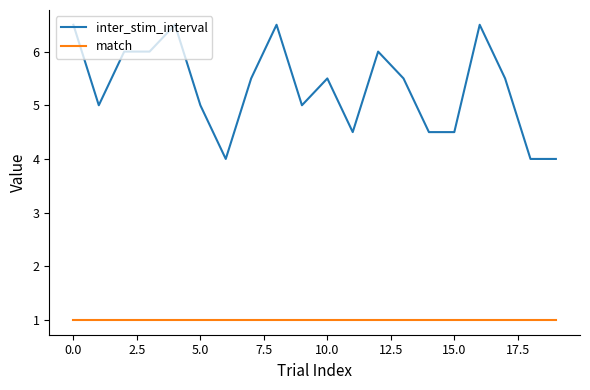

What are all the series names shown in the legend?

inter_stim_interval, match